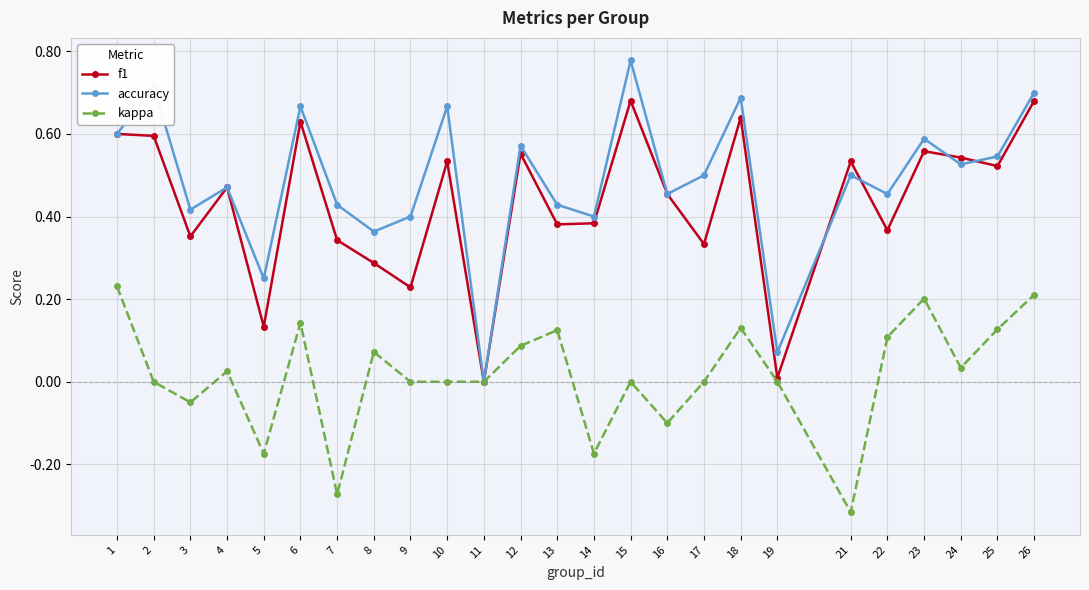

What are all the series names shown in the legend?

f1, accuracy, kappa